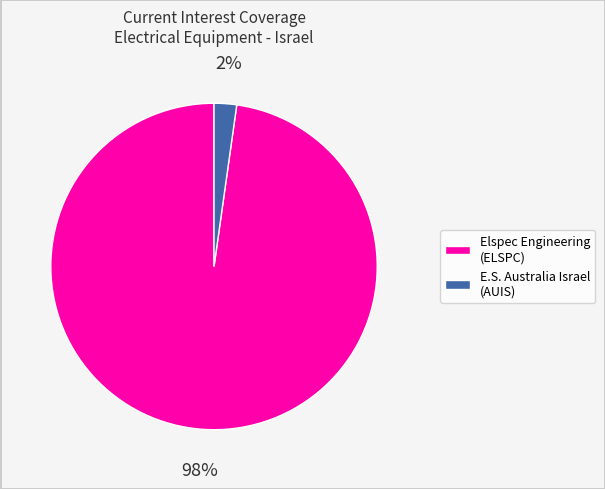

Does any single category account for the majority?

Yes